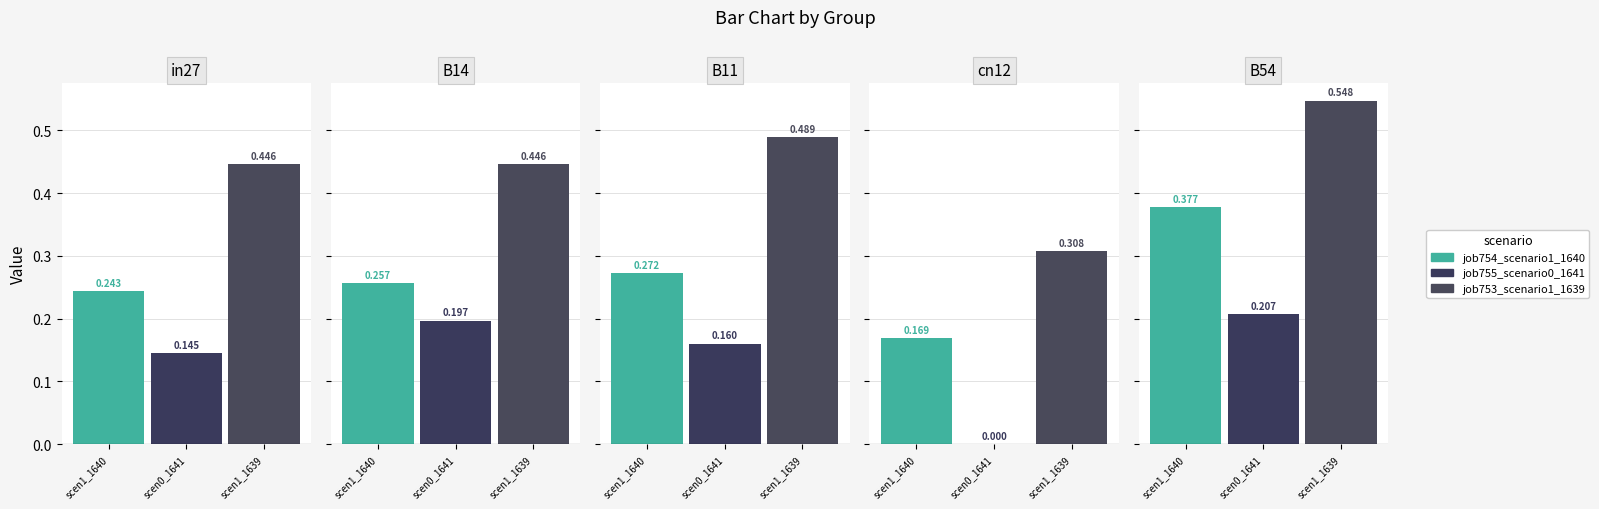

What is the difference between the highest and lowest values at cn12?

0.3